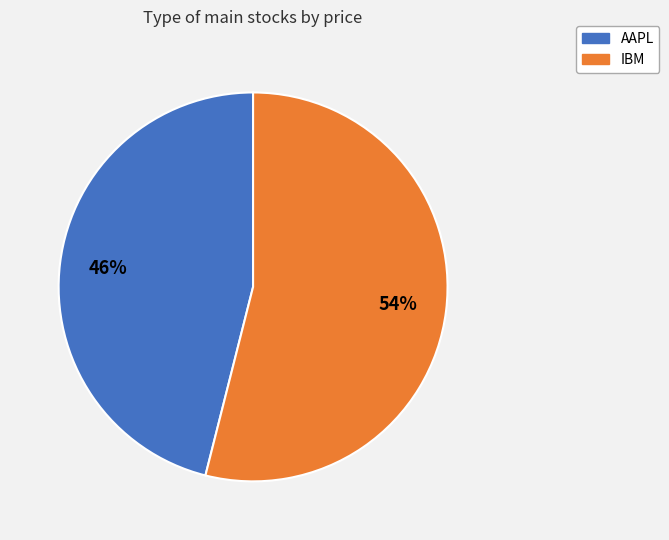

What is the smallest slice in the pie chart?

AAPL